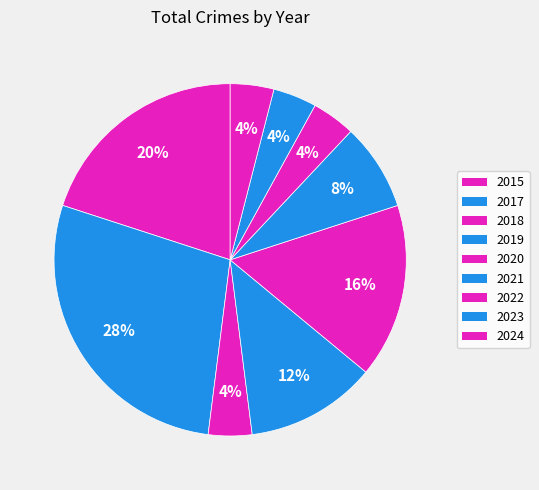

How many segments does this pie chart have?

9